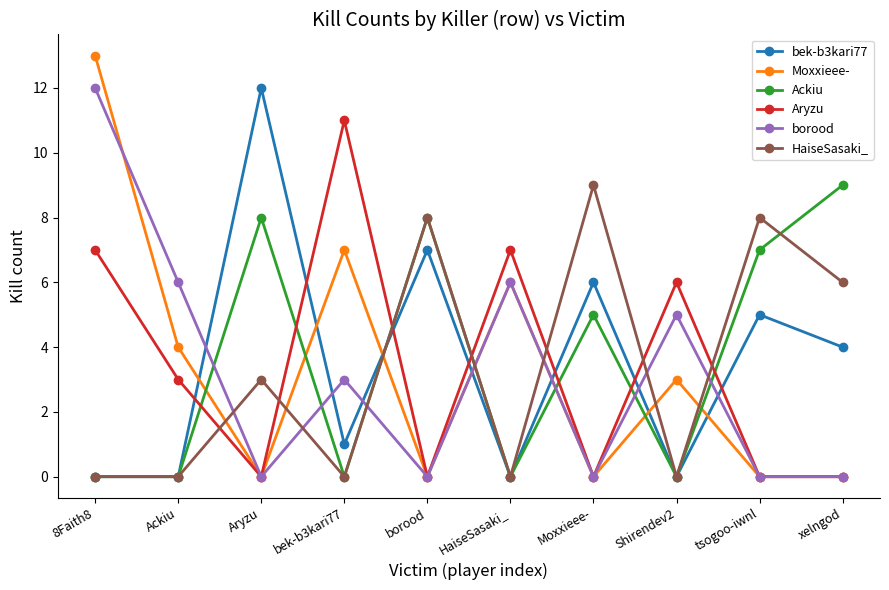

True or false: HaiseSasaki_ and Ackiu intersect in this chart.

True